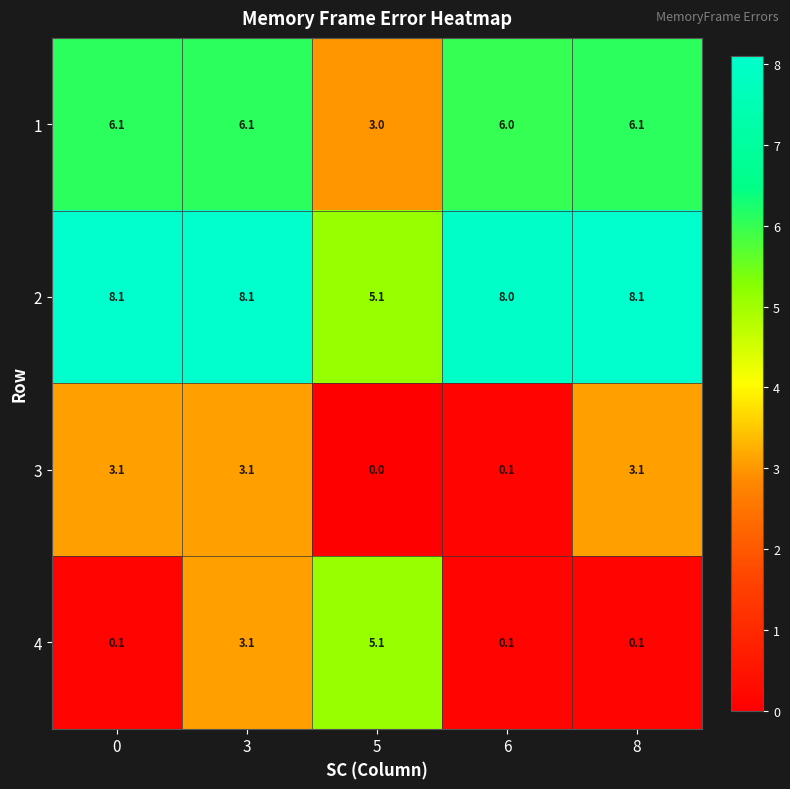

At how many categories does at least one series exceed 0?

5